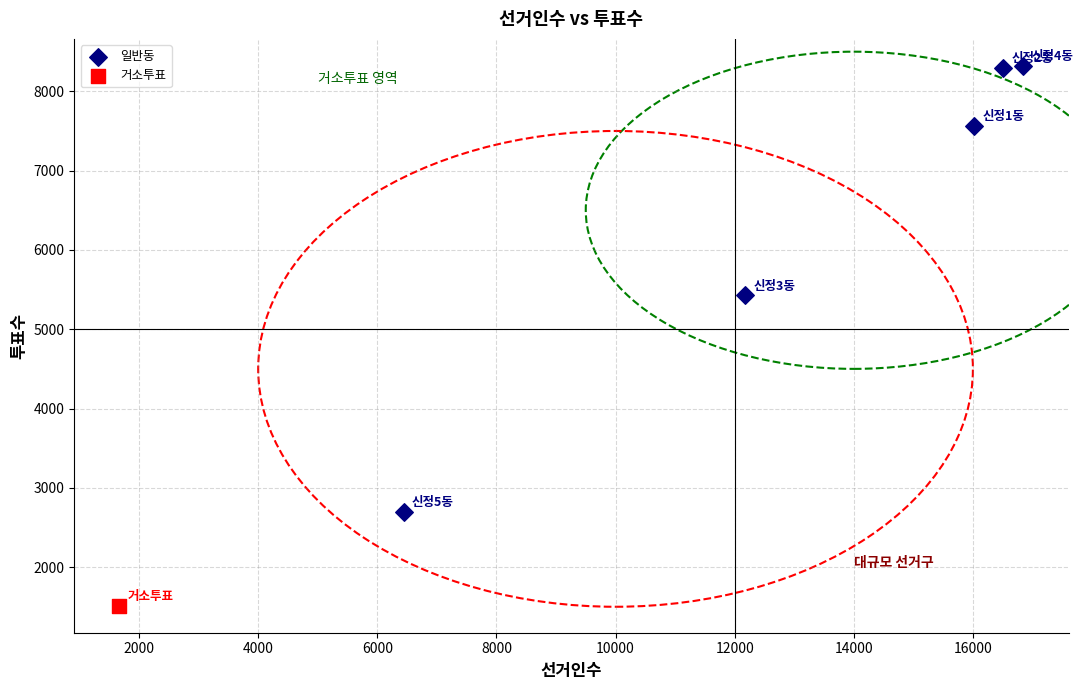

What are all the series names shown in the legend?

일반동, 거소투표